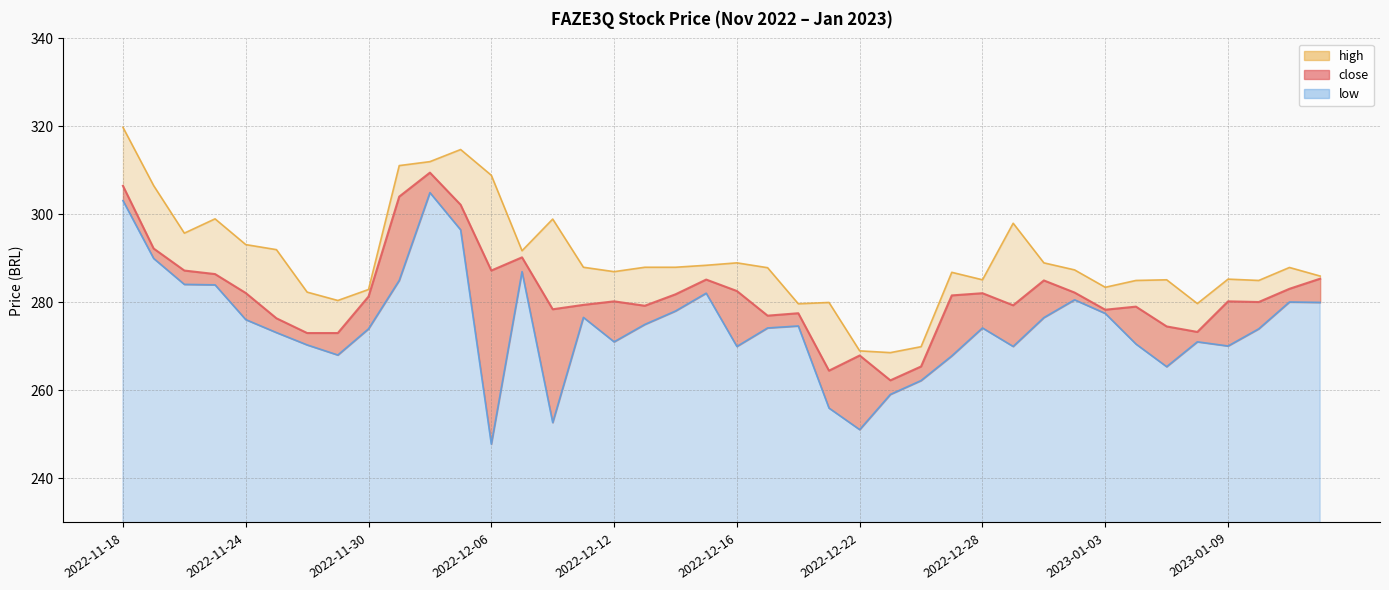

What is the average value of the close series?

281.9